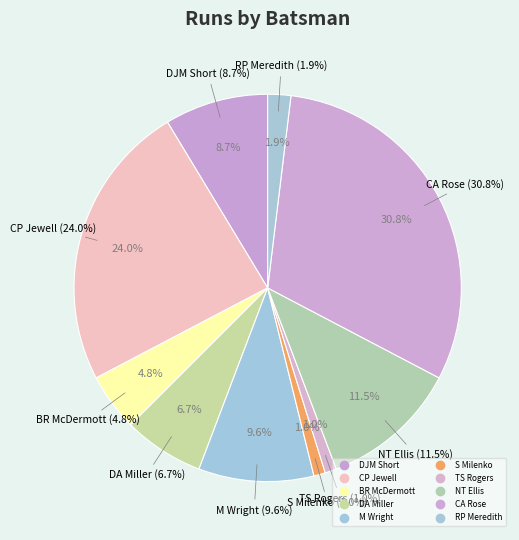

The RP Meredith slice represents 1% of the pie. True or false?

False